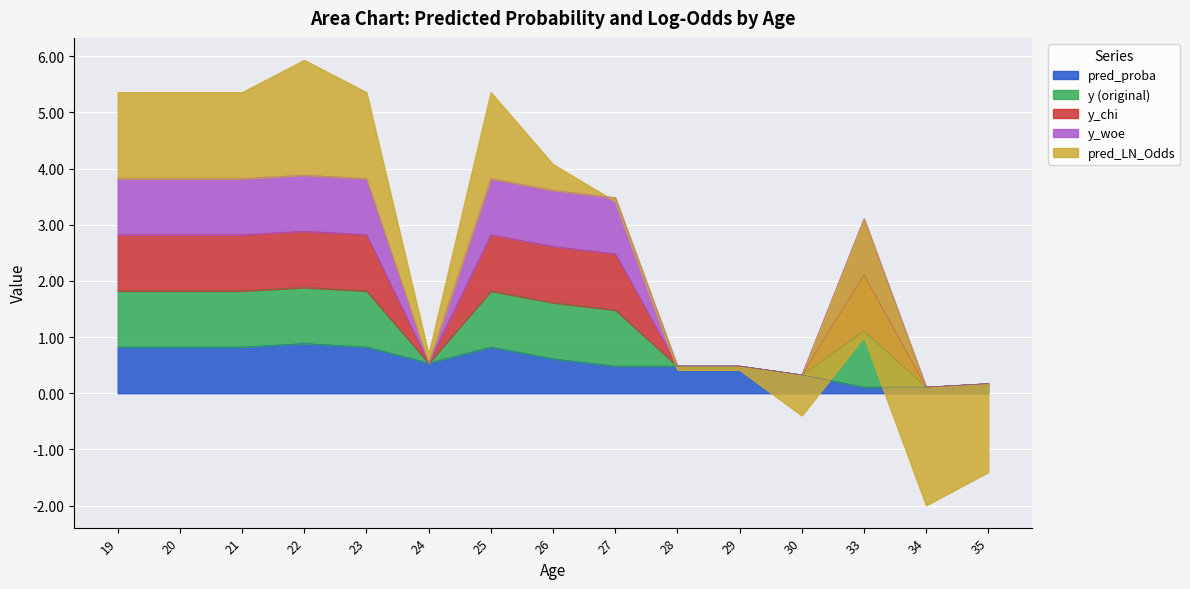

What is the value of the y (original) point at the 15th from the left?

0.2